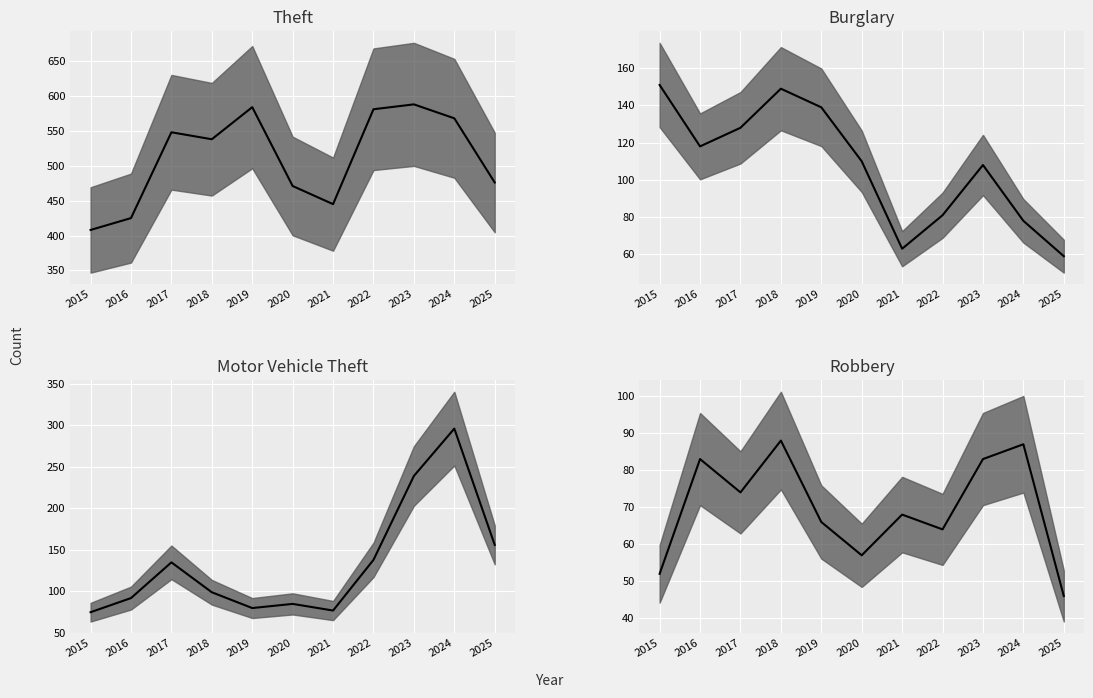

True or false: Burglary median and Theft median cross at least once.

False